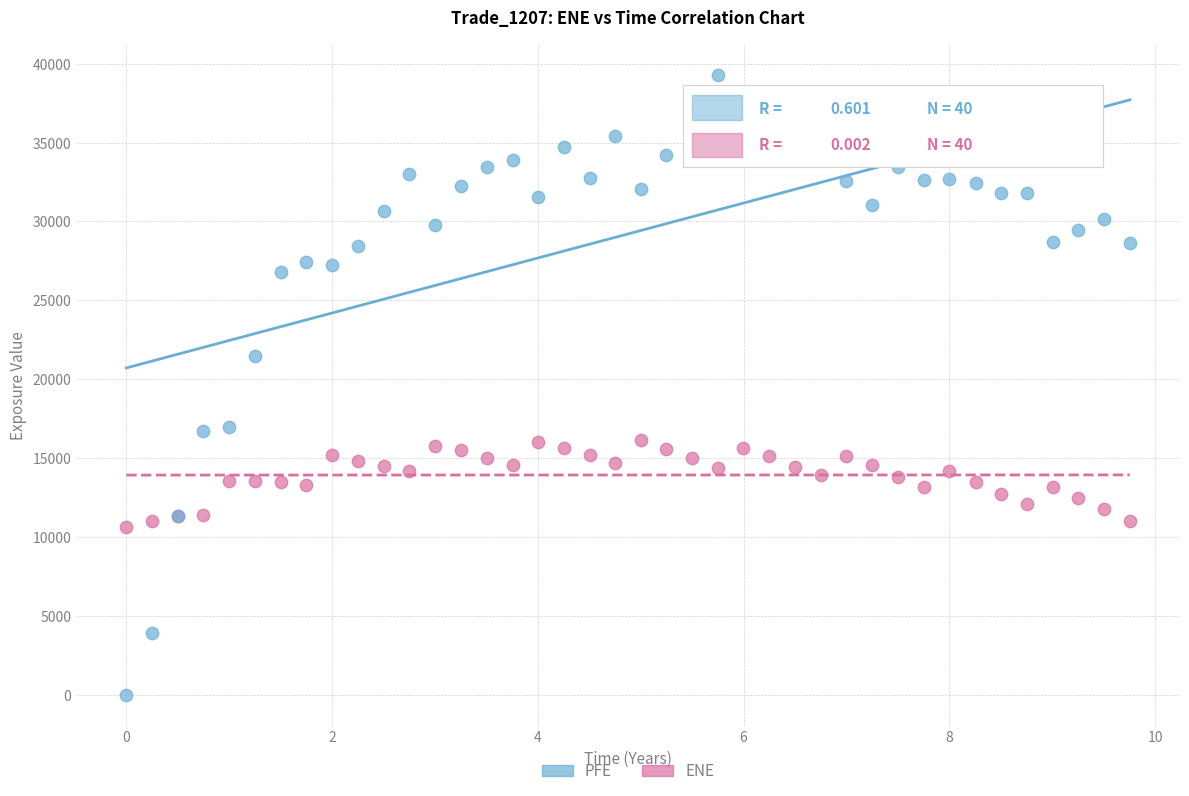

Which series has the widest spread of Y values?

PFE